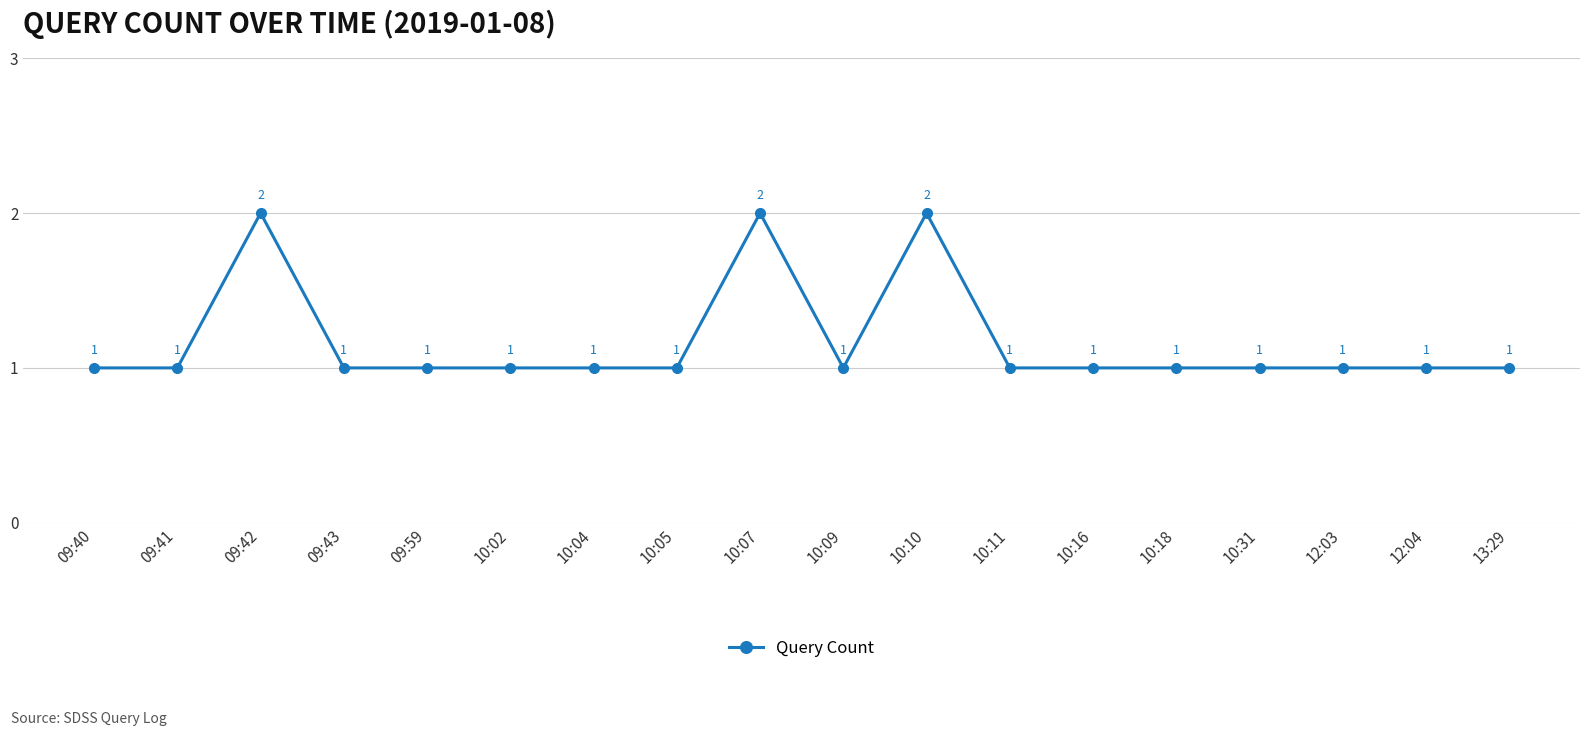

What is the sum of all values?

21